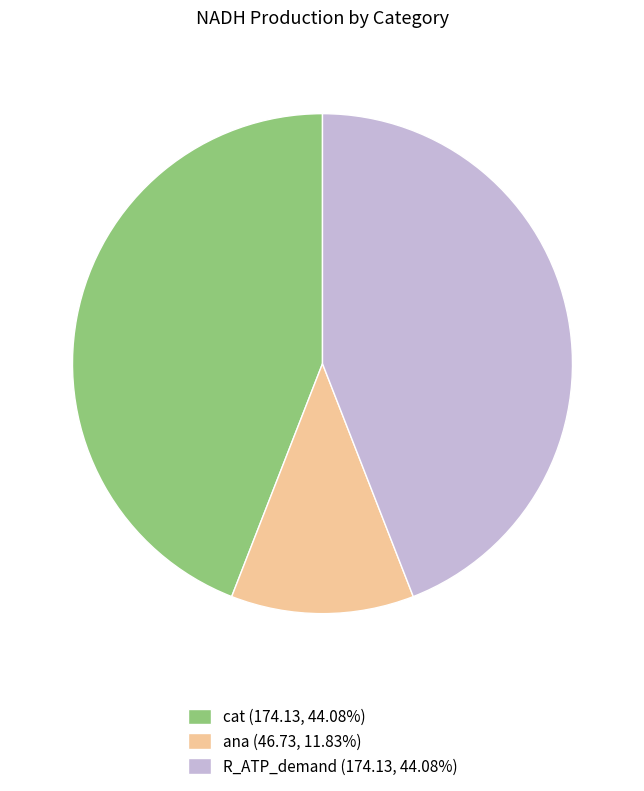

What is the ratio of the value at ana to the value at R_ATP_demand?

0.3